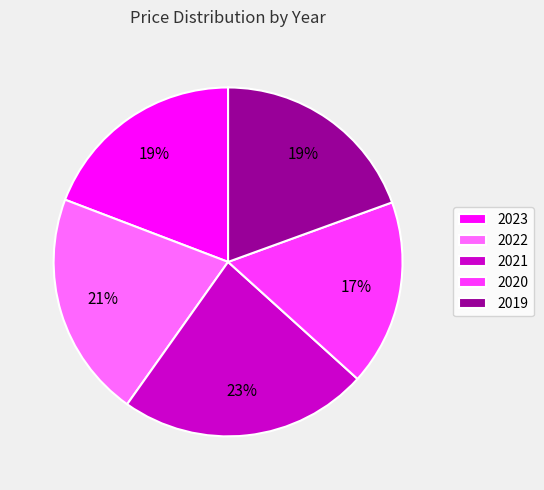

To the nearest percent, what is the average slice percentage?

20%